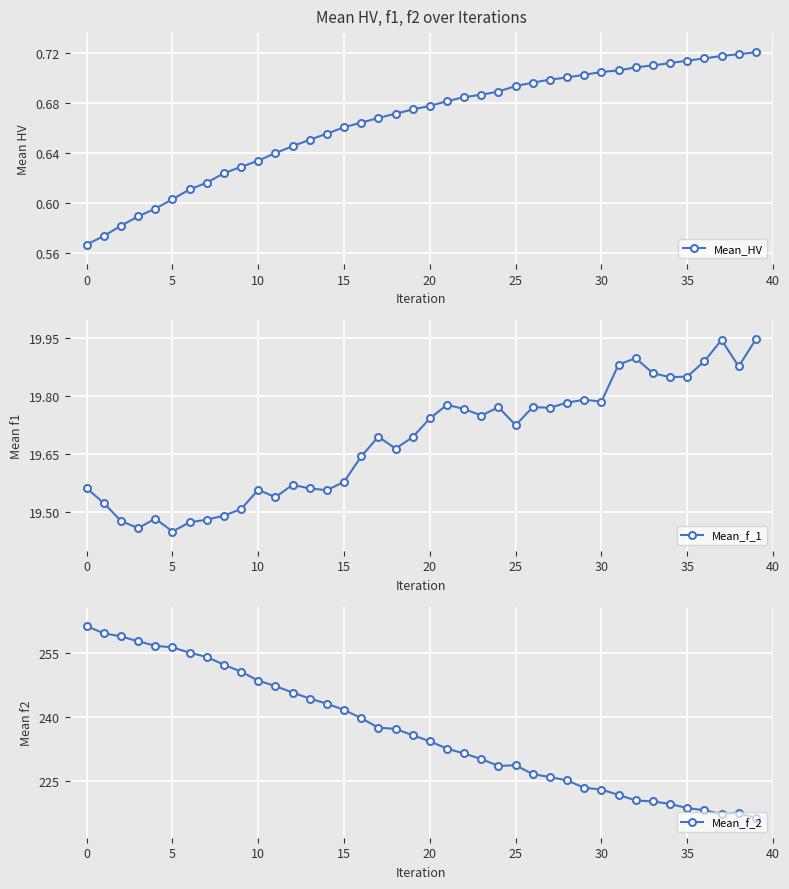

Which series has the largest range (max minus min)?

Mean_f_2